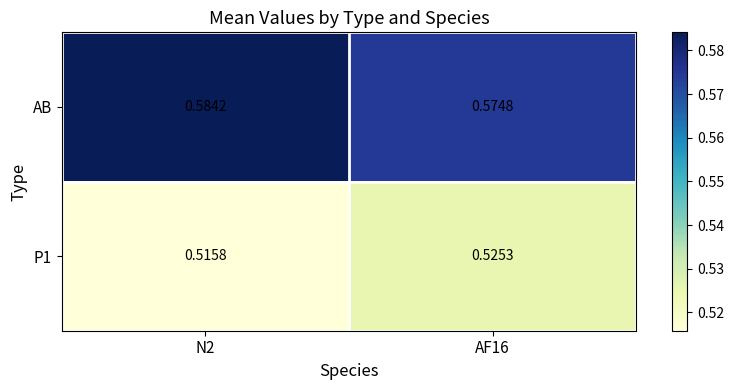

Is the value of P1 at AF16 greater than the value of AB at AF16?

No